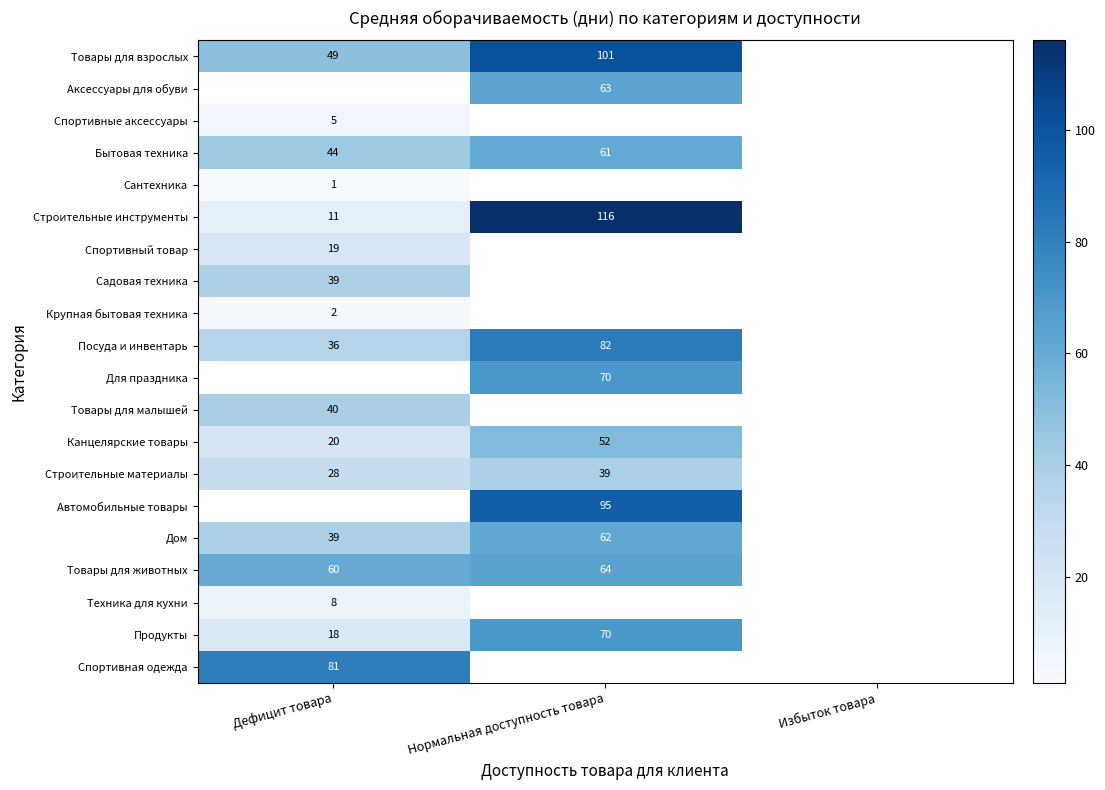

True or false: Канцелярские товары has a value of 52 at Нормальная доступность товара.

True